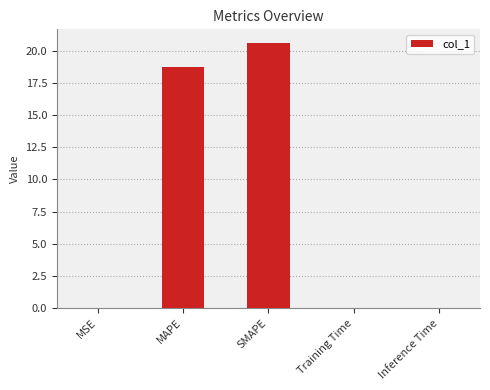

Is it true that the value at MAPE is 18.7?

True